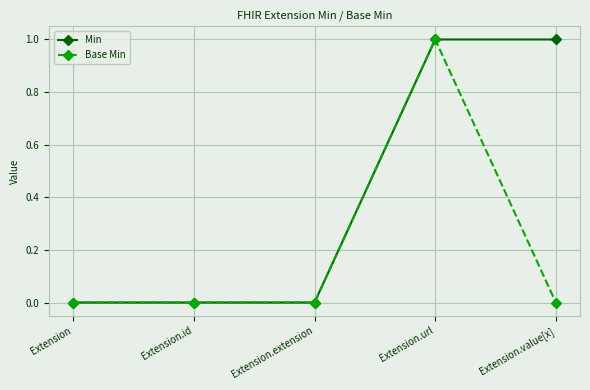

True or false: Base Min has more than 2 interior local peaks.

False